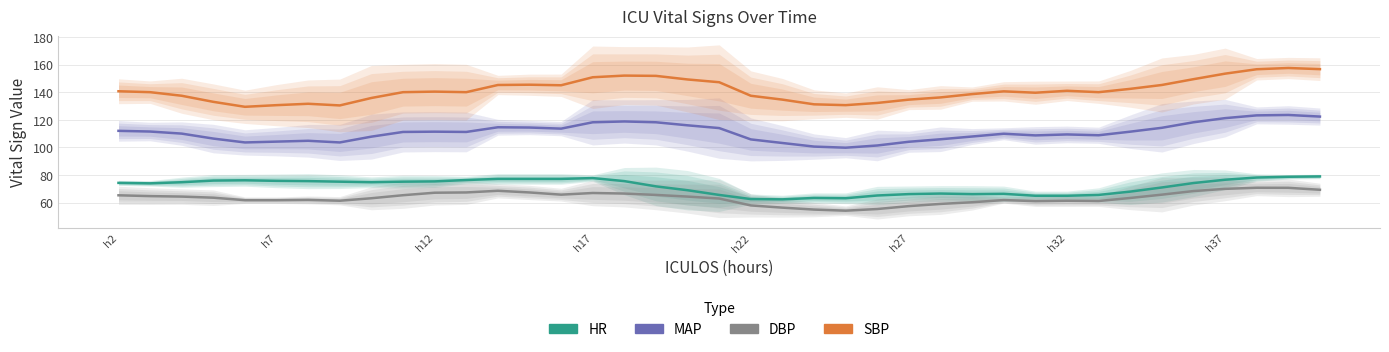

What is the sum of all HR values?

2798.7